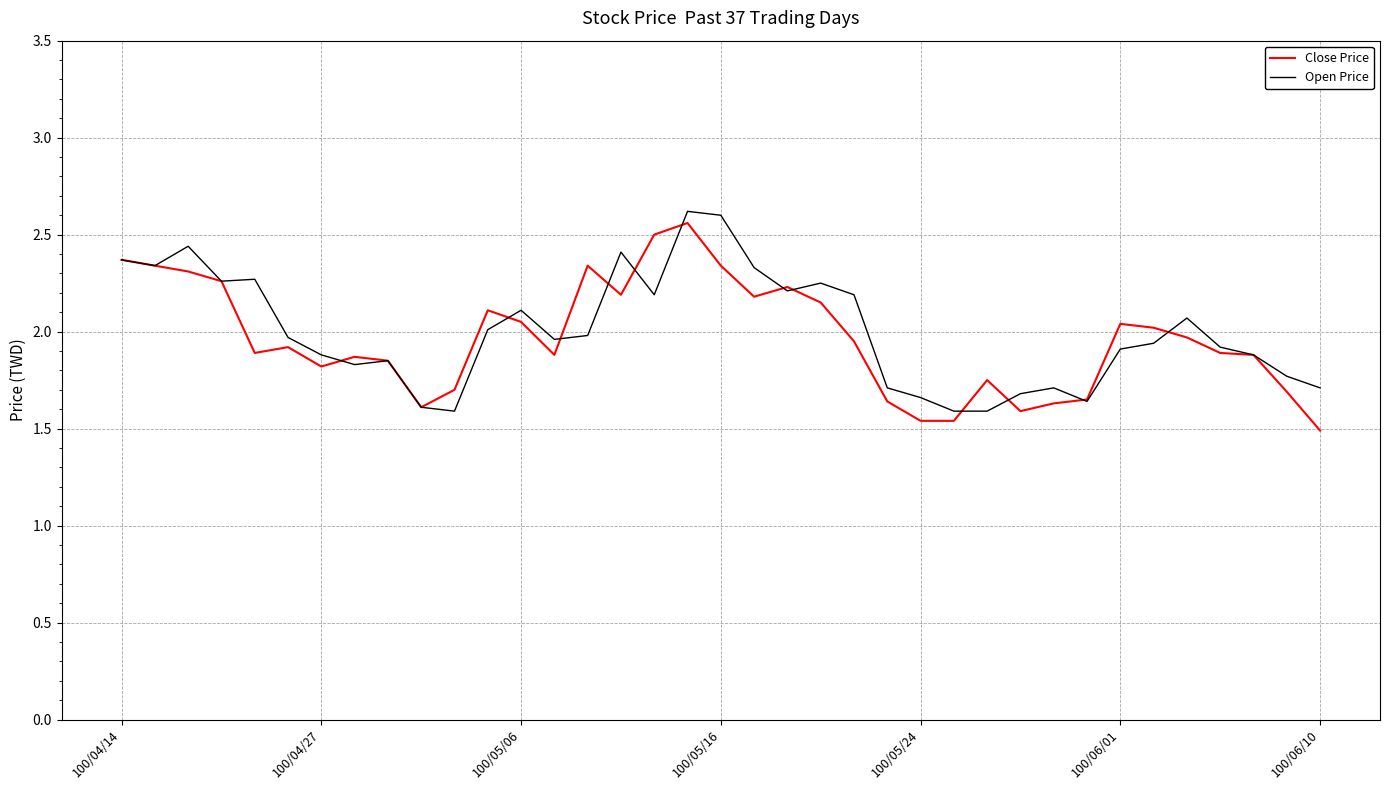

What is the difference between the maximum and minimum values in the Open Price series?

1.0